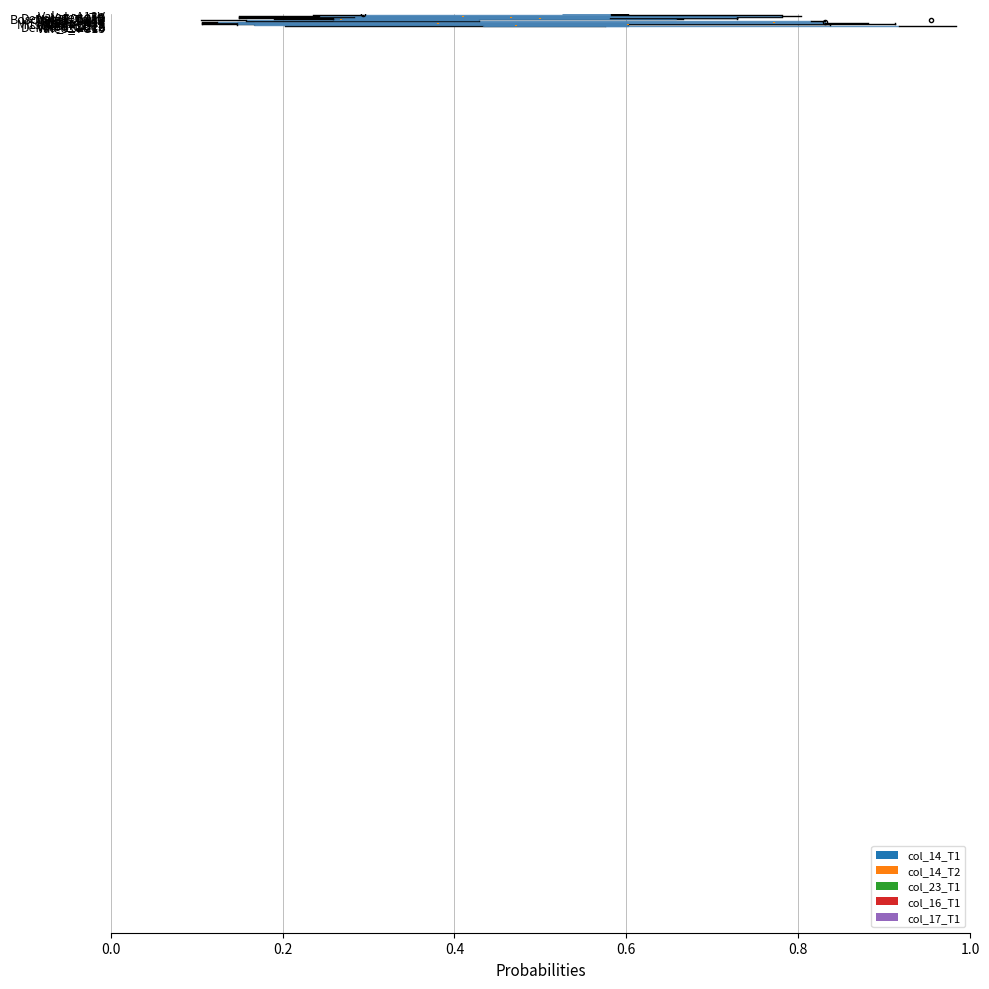

Count the number of categories in the chart.

15